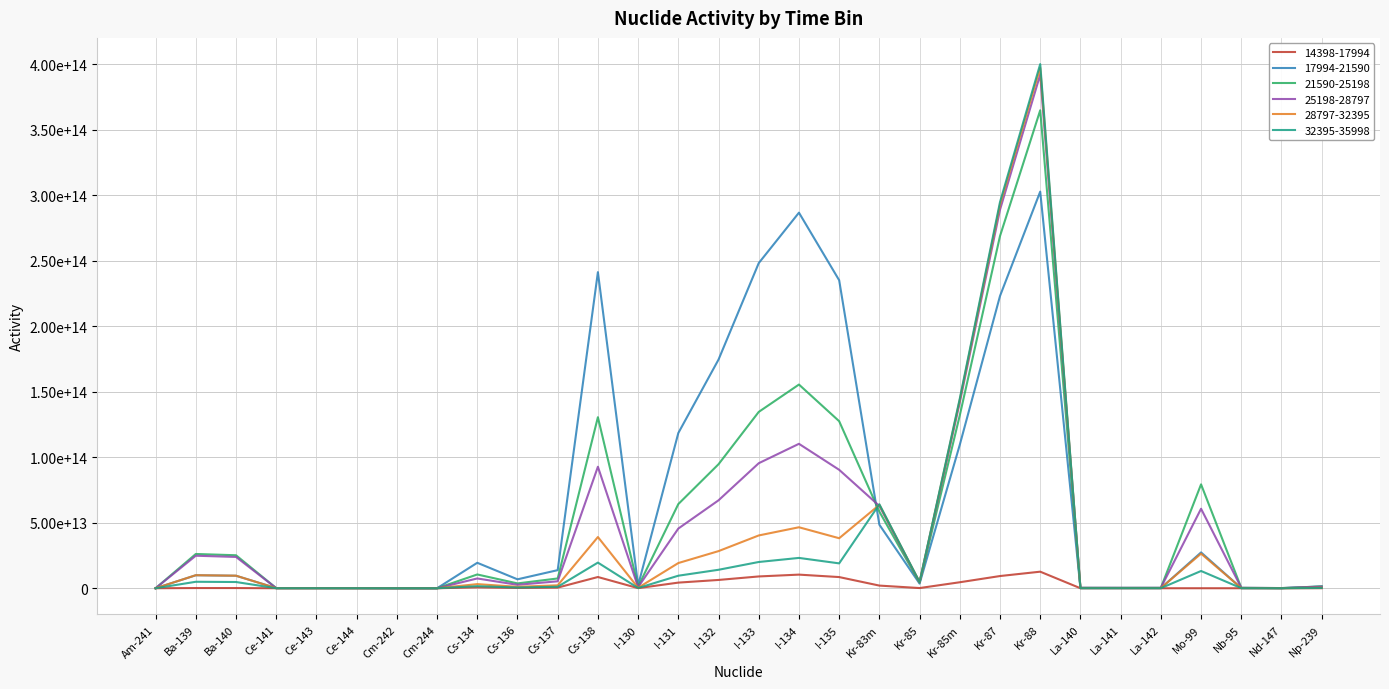

What is the minimum value shown in the chart?

82573.0